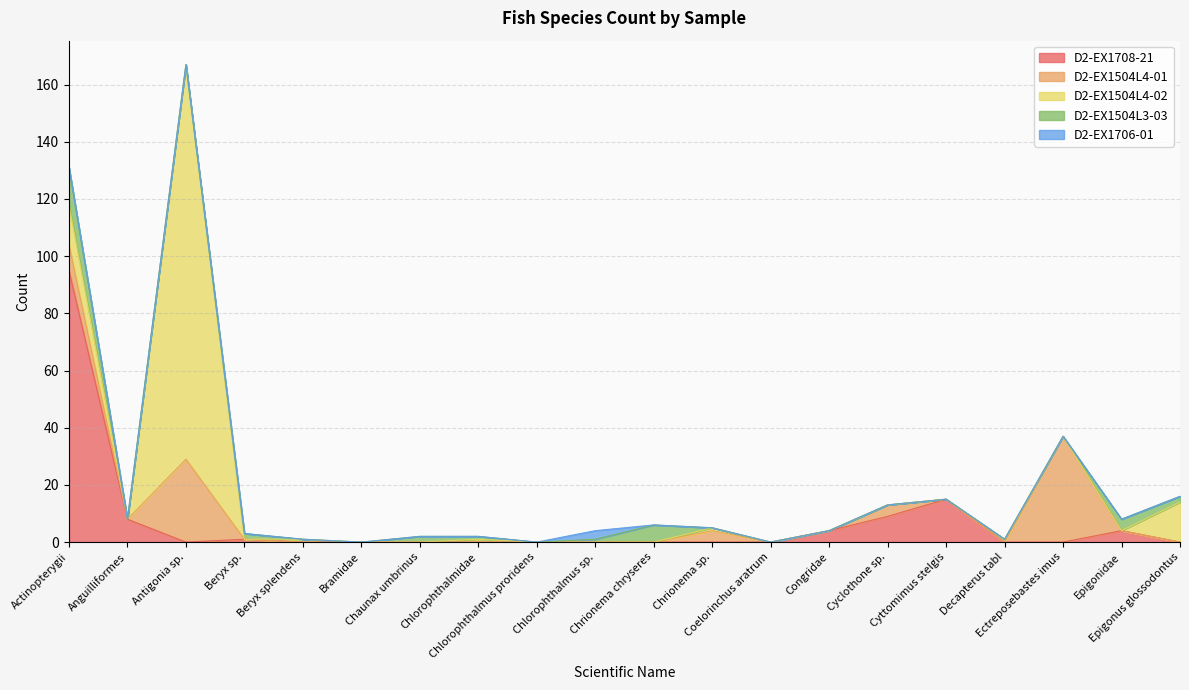

True or false: D2-EX1706-01 has more than 1 points higher than both neighbors.

False